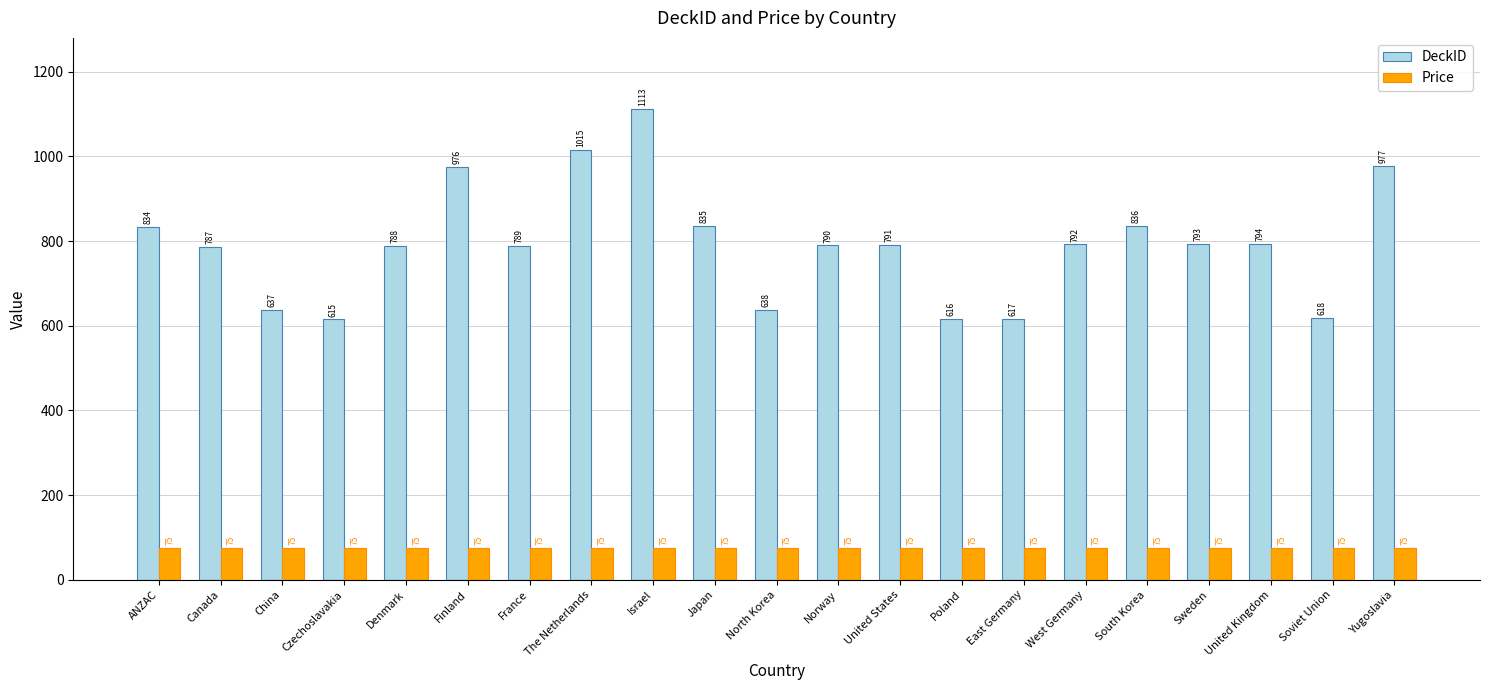

List the series in order of their overall mean, lowest first.

Price, DeckID